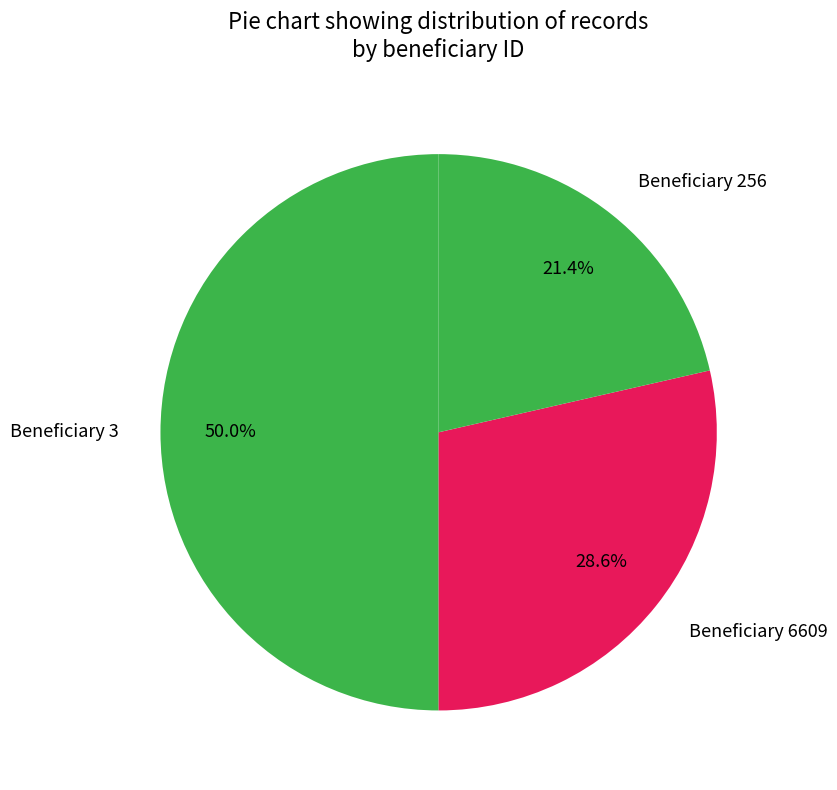

To the nearest percent, what is the difference between the largest and smallest slice percentages?

29%